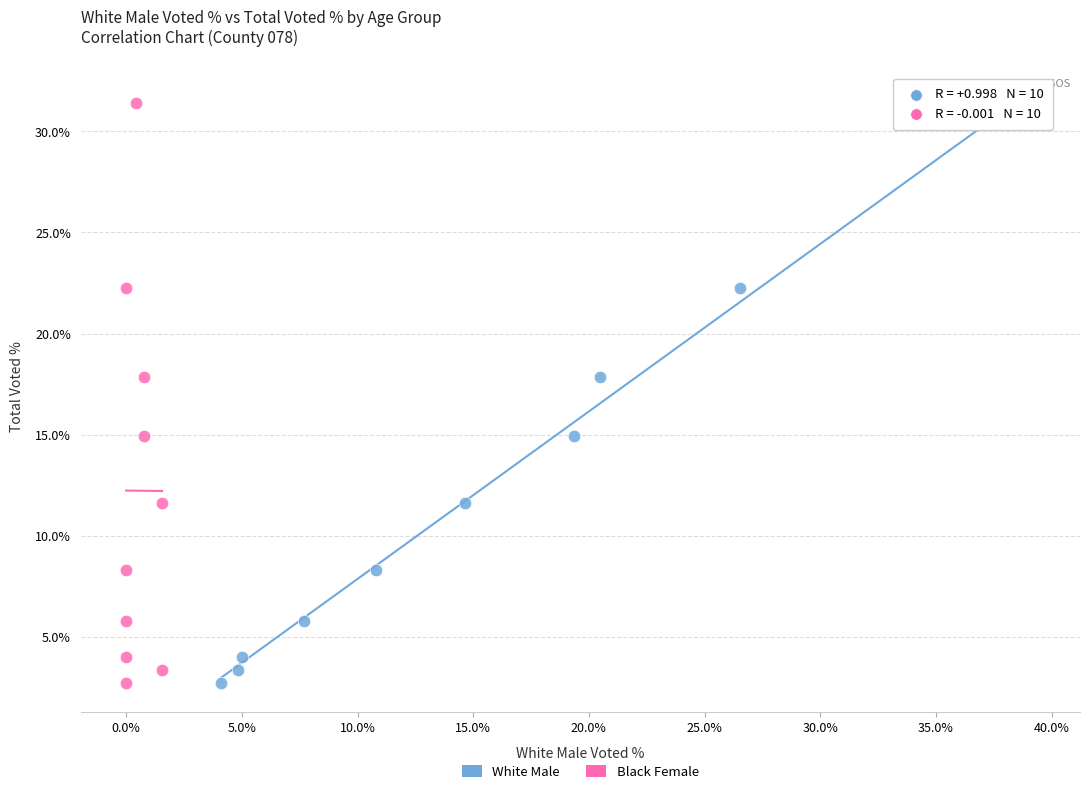

What are all the series names shown in the legend?

White Male, Black Female